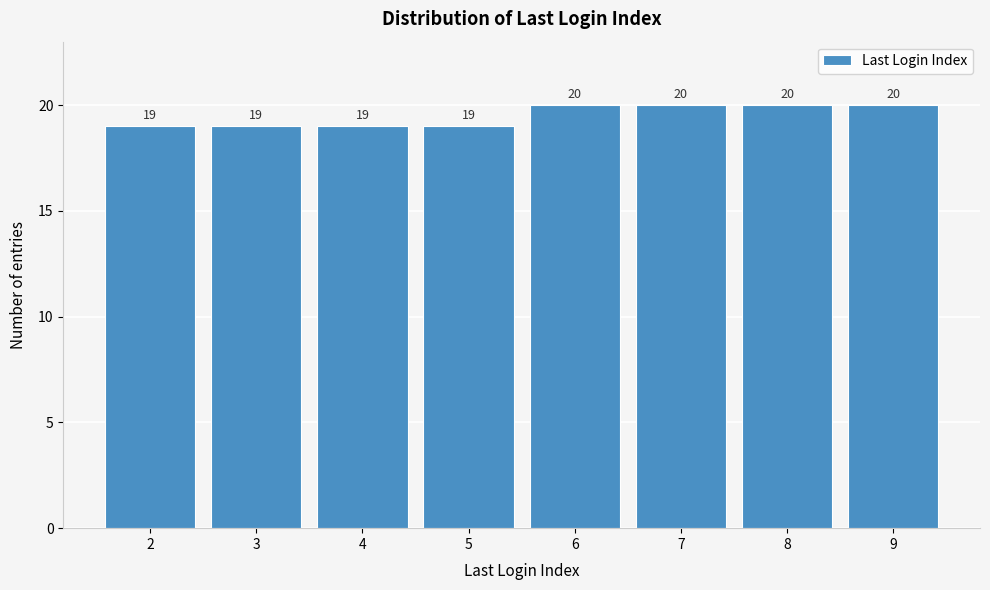

Reading right to left, list all the values displayed in this chart.

20	20	20	20	19	19	19	19